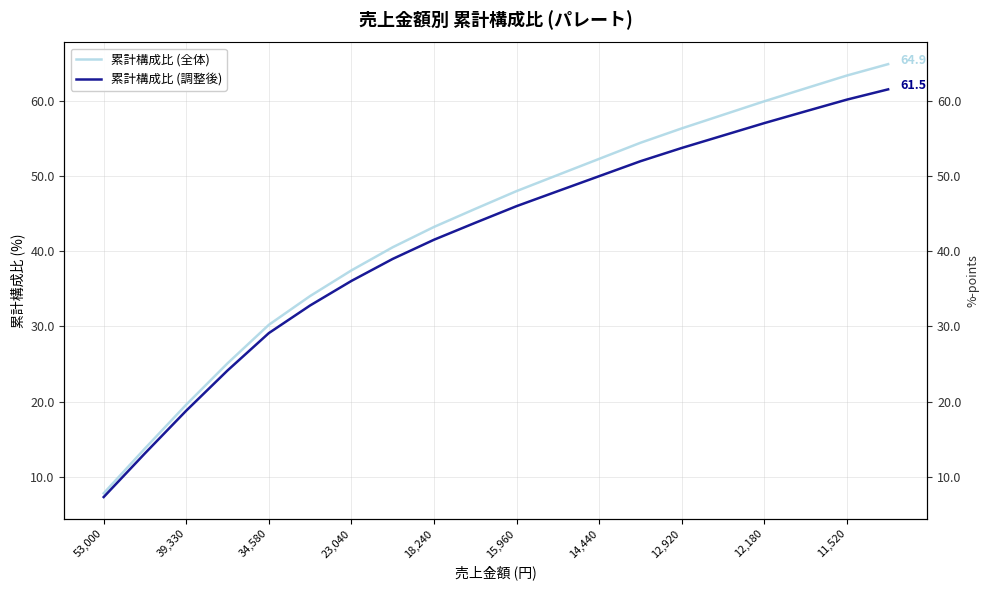

True or false: 累計構成比 (調整後) and 累計構成比 (全体) intersect in this chart.

False